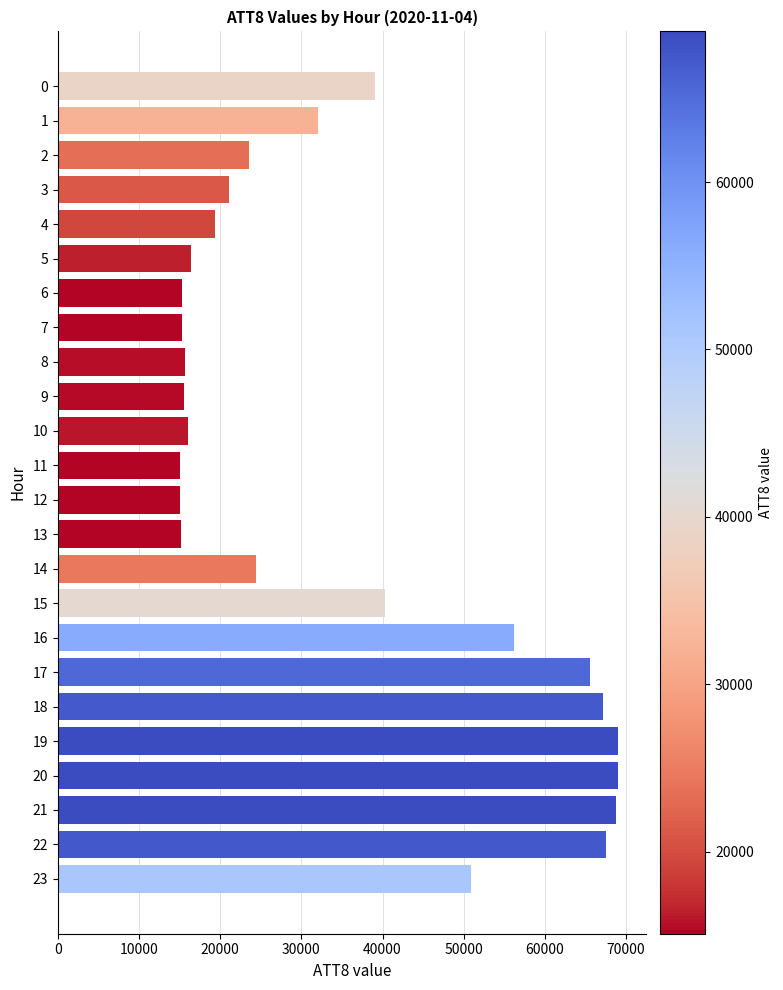

Is it true that the value at 14 is 24400?

True